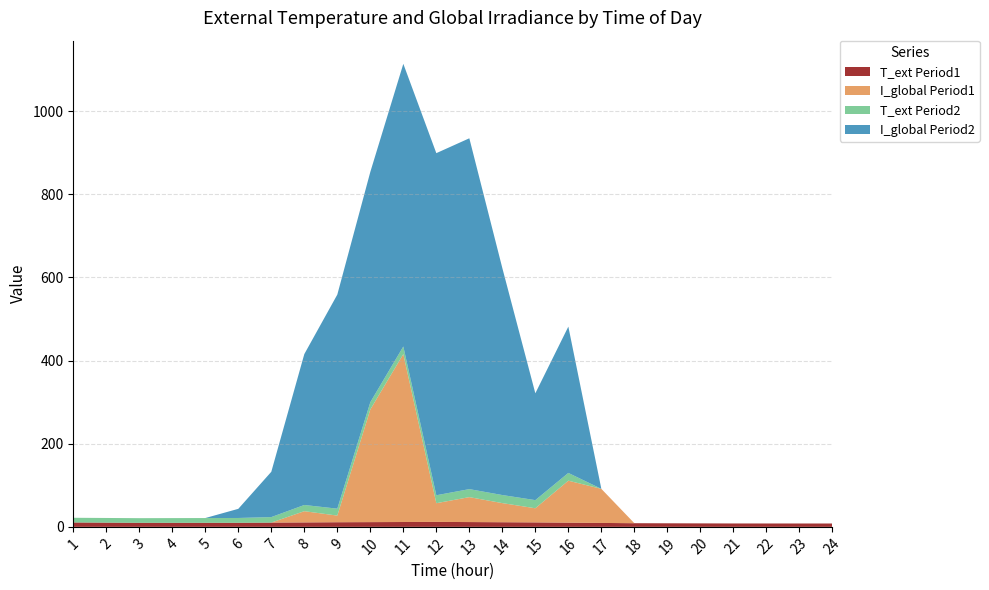

Reading left to right, what are all the values shown in this chart?

T_ext Period1: 10.6	10.2	9.8	9.8	9.8	9.8	10.3	10.7	11.1	11.4	11.7	11.9	11.5	11.1	10.7	10.1	9.4	8.8	8.6	8.4	8.2	8.1	8.1	8.1
I_global Period1: 0.0	0.0	0.0	0.0	0.0	0.0	0.0	27.0	16.0	271.0	404.0	45.0	60.0	46.0	34.0	101.0	82.0	0.0	0.0	0.0	0.0	0.0	0.0	0.0
T_ext Period2: 11.2	11.2	11.2	11.3	11.4	11.5	13.2	14.9	16.6	17.5	18.3	19.1	19.3	19.4	19.6	18.6	0.0	0.0	0.0	0.0	0.0	0.0	0.0	0.0
I_global Period2: 0.0	0.0	0.0	0.0	0.0	22.0	109.0	363.0	515.0	554.0	680.0	823.0	844.0	546.0	257.0	352.0	0.0	0.0	0.0	0.0	0.0	0.0	0.0	0.0